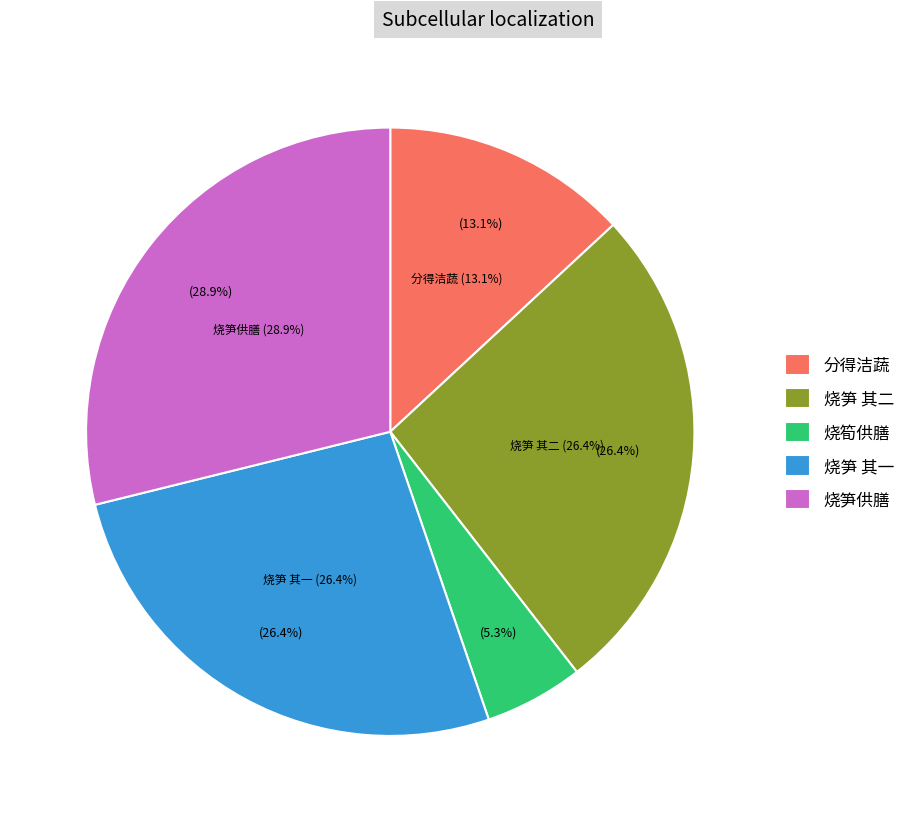

How many slices are in this pie chart?

5